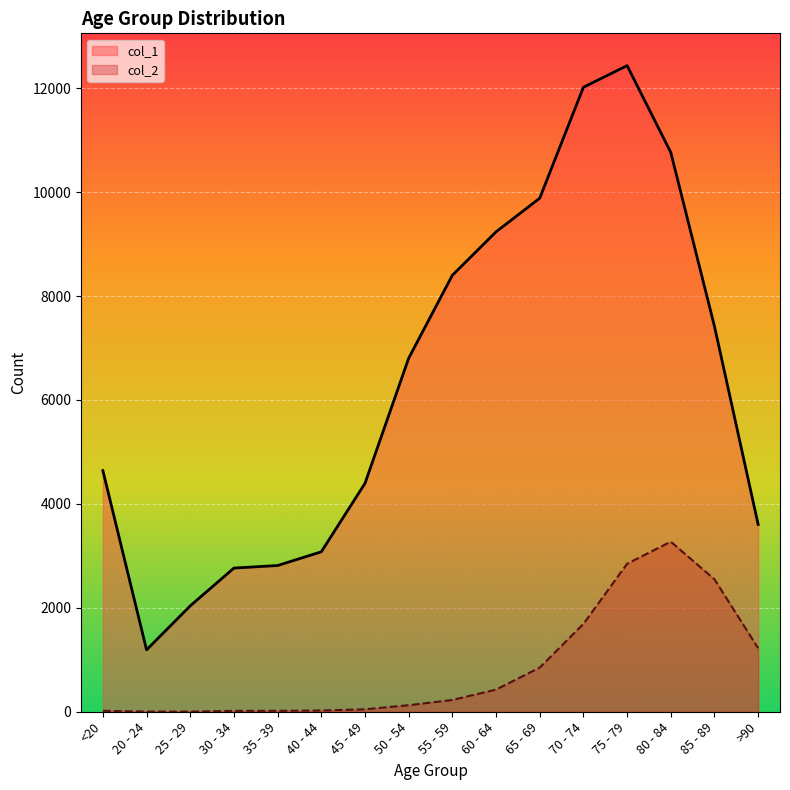

Which series changed the most between 75 - 79 and 80 - 84?

col_1